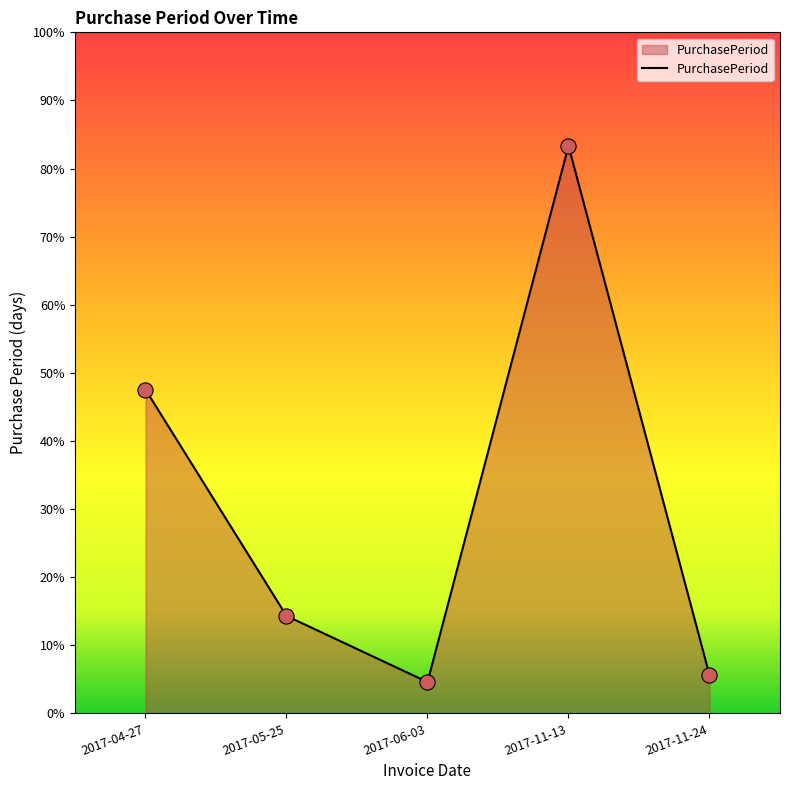

Is this an area chart (filled region under the line)?

Yes